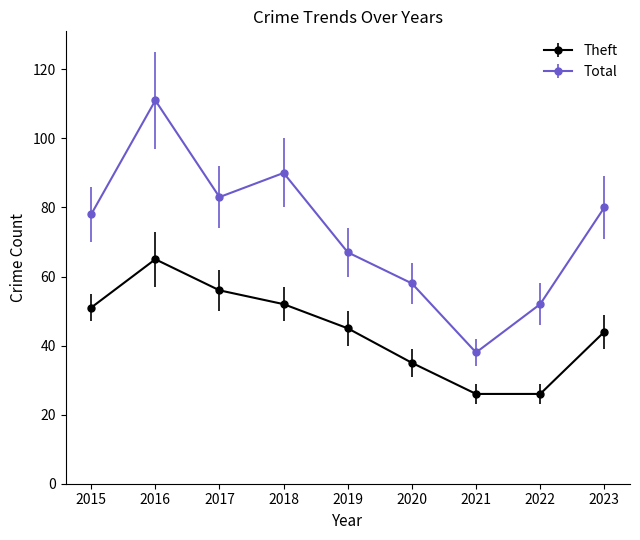

True or false: Theft and Total cross at least once.

False